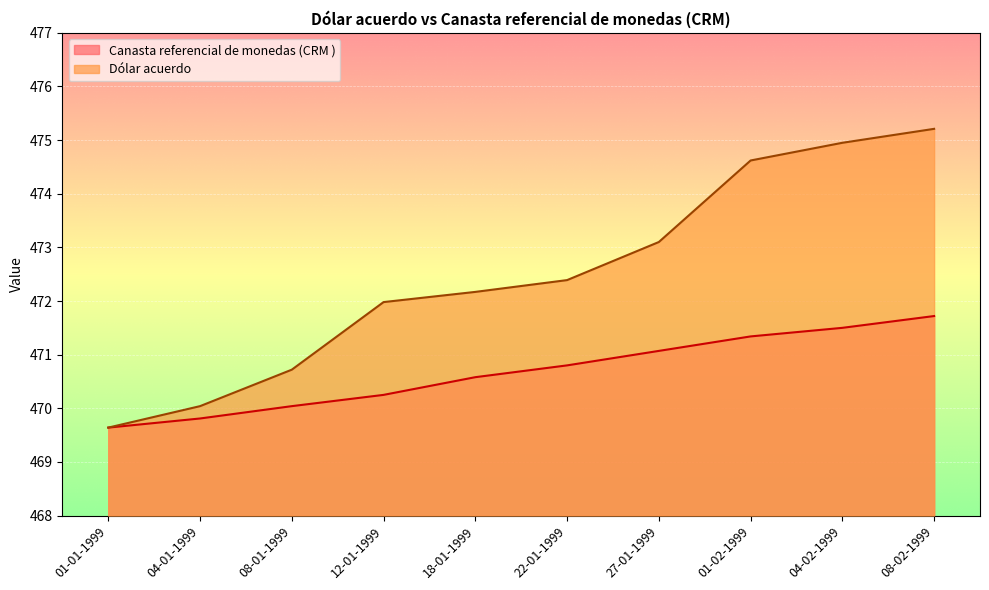

What is the sum of all Dólar acuerdo values?

4724.8